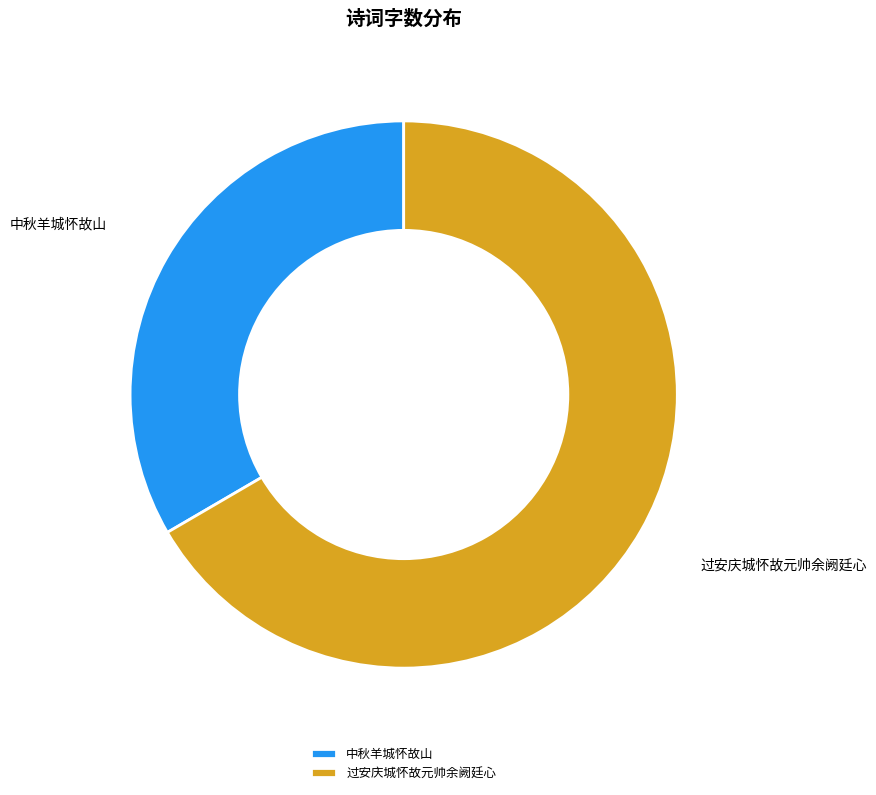

Which category has the smallest portion of the pie?

中秋羊城怀故山